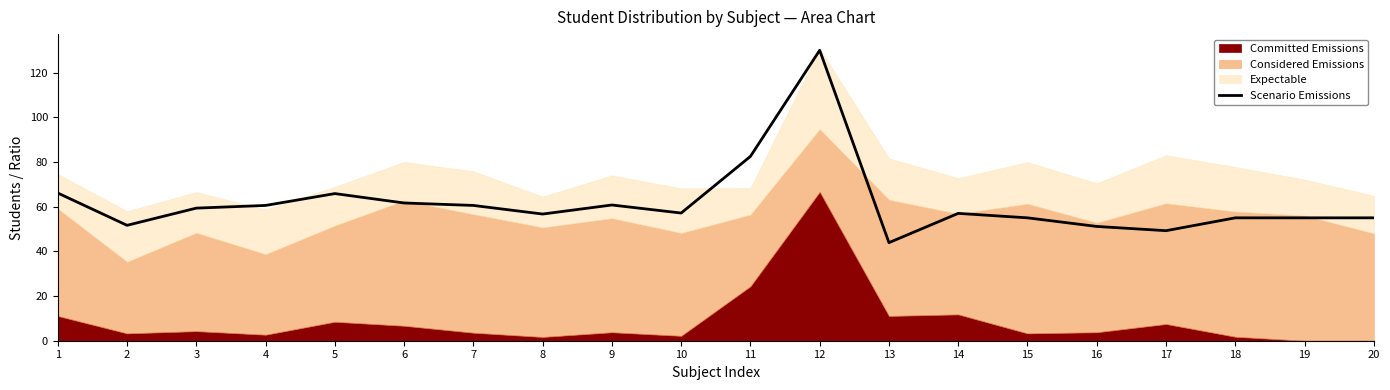

How many lines are shown in the chart?

1